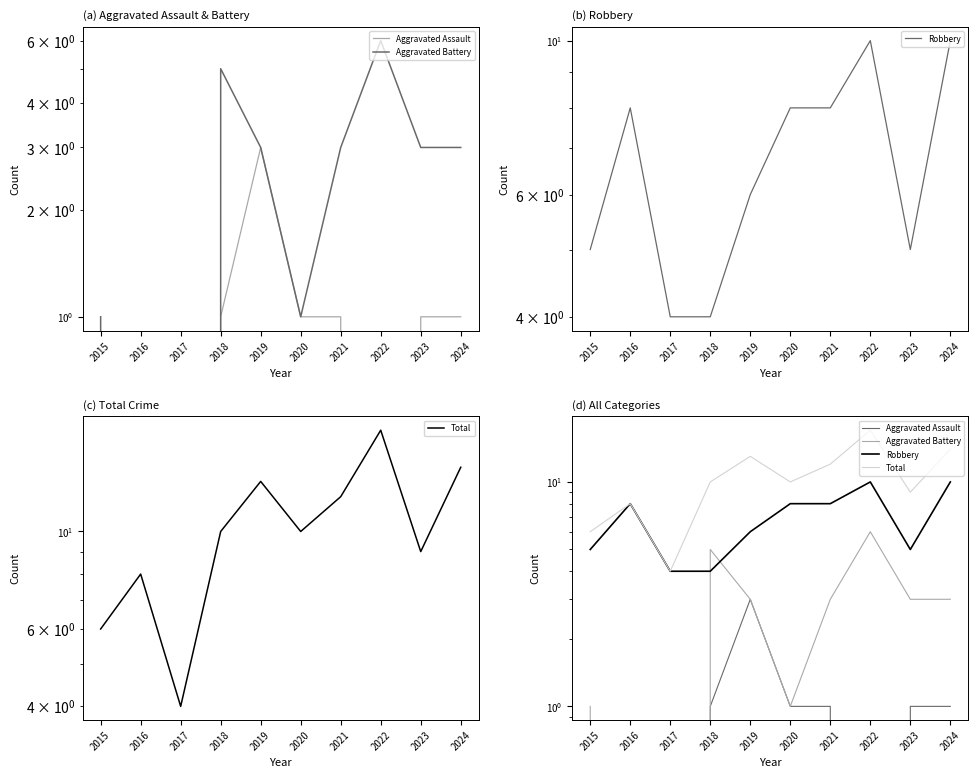

What is the spread (max minus min) of values at 2020?

9